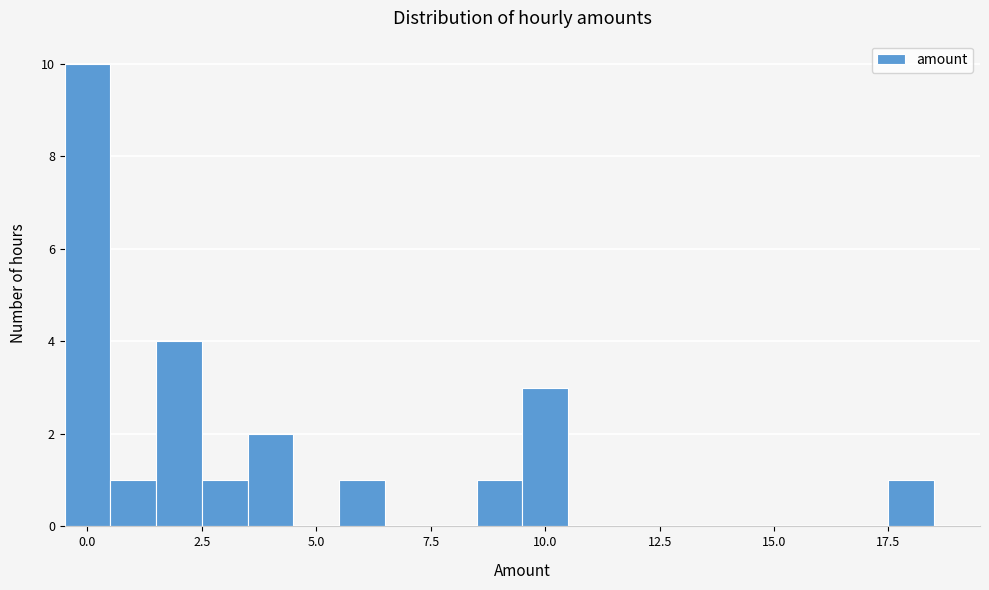

Around what value on the x-axis is the tallest bar? Give the approximate position of its centre, as read against the axis.

0.0